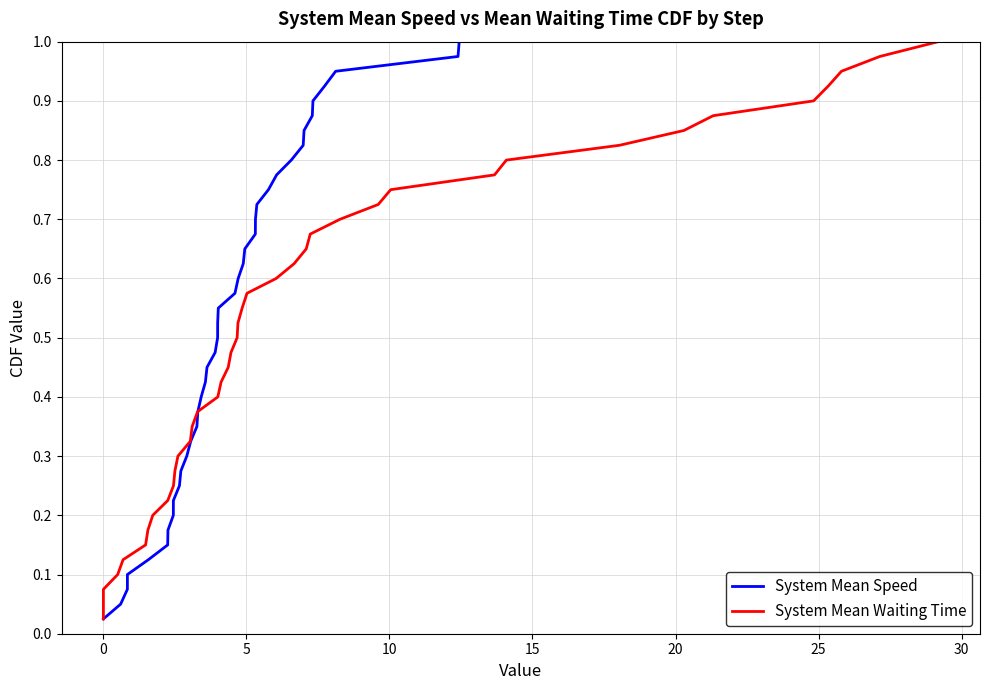

What is the value of the System Mean Waiting Time point at the 20th from the left?

0.5